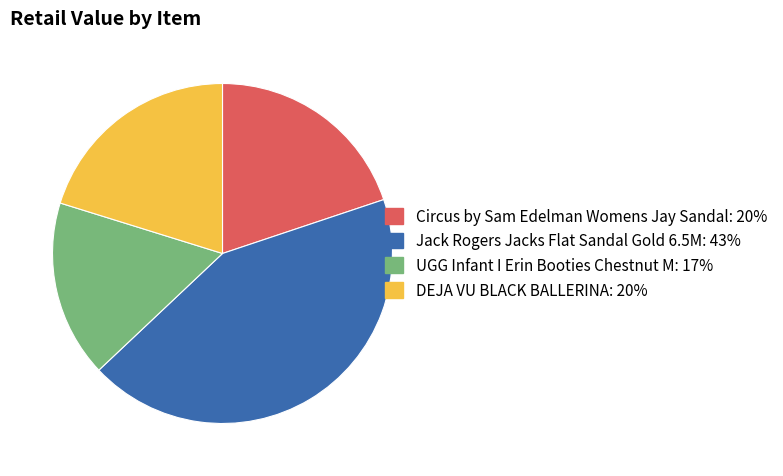

Between Jack Rogers Jacks Flat Sandal Gold 6.5M and UGG Infant I Erin Booties Chestnut M, which is larger?

Jack Rogers Jacks Flat Sandal Gold 6.5M